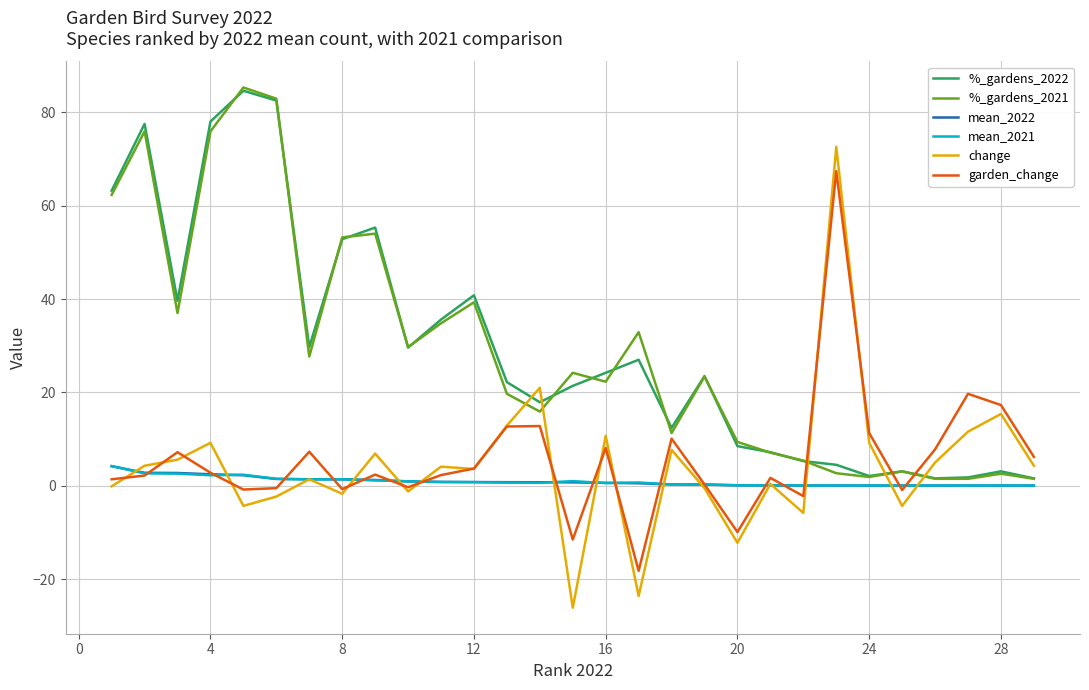

After their last crossing, which series has the higher values: garden_change or %_gardens_2021?

garden_change